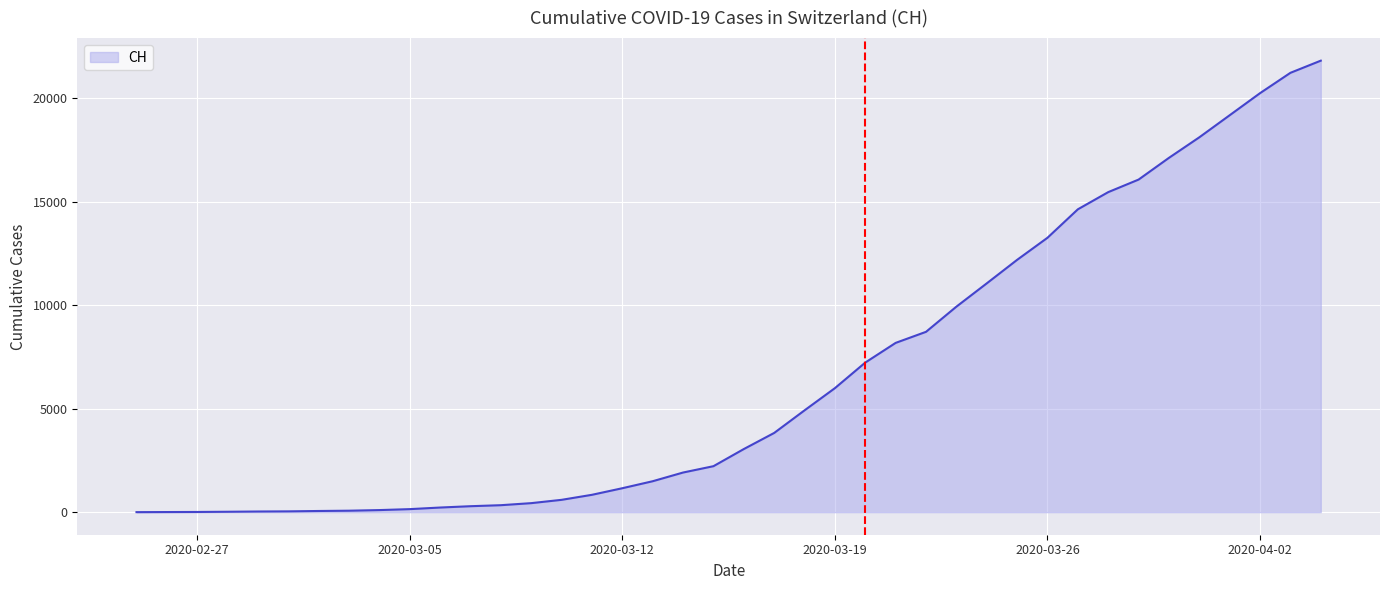

What is the difference between the maximum and minimum values?

21808